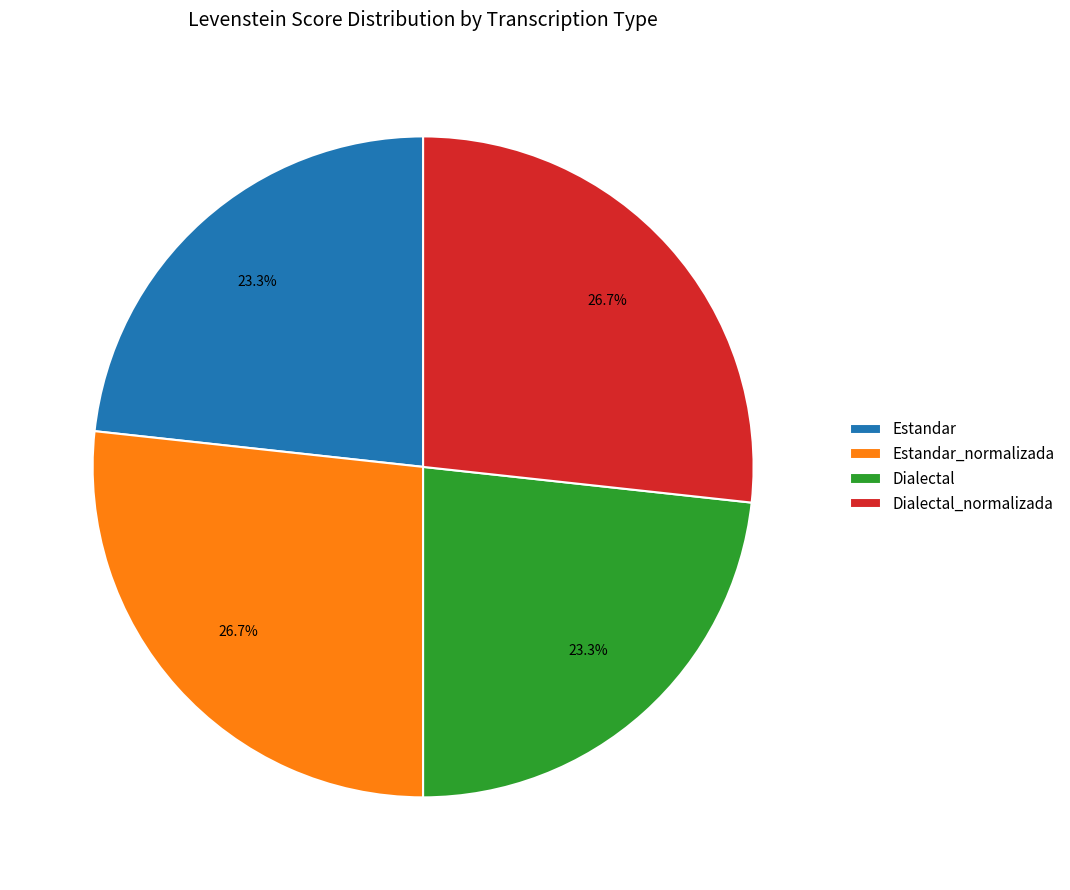

Approximately how many times larger is the value at Dialectal compared to Dialectal_normalizada?

0.9